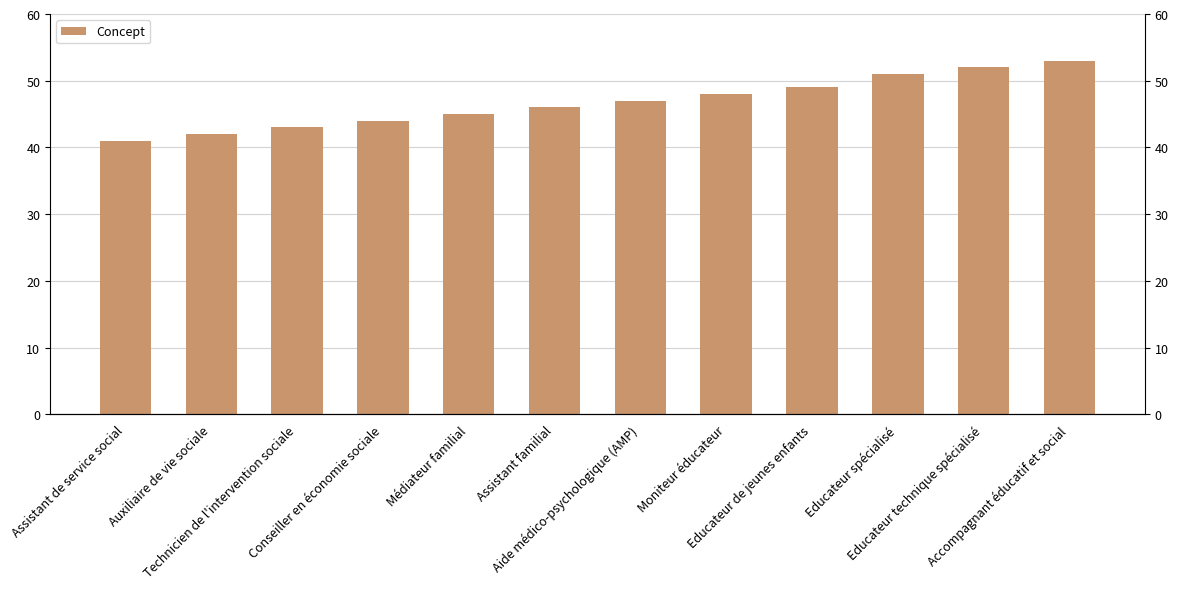

How many bars are there in total?

12